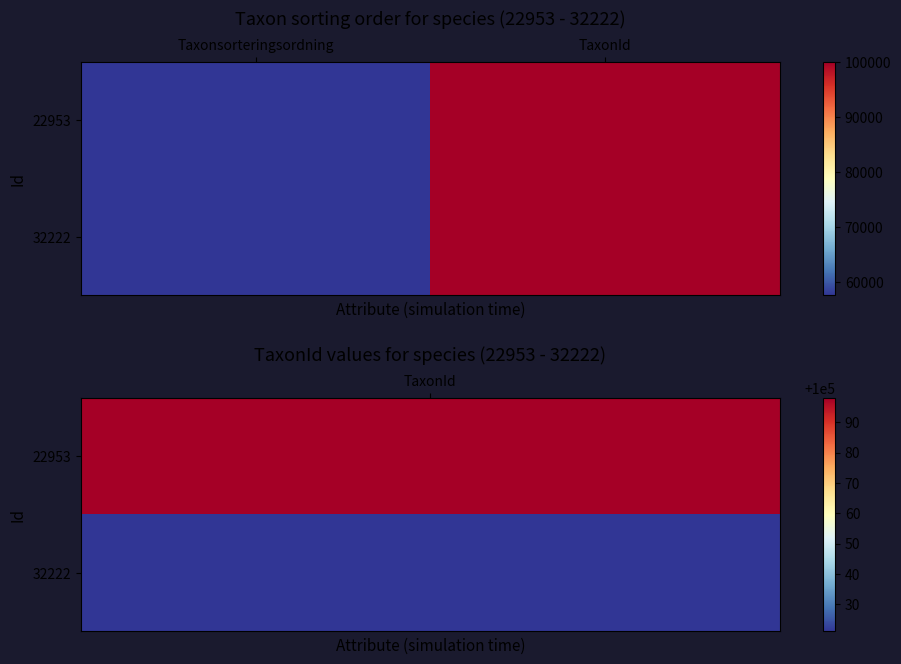

At which category is the sum across all series the highest?

TaxonId